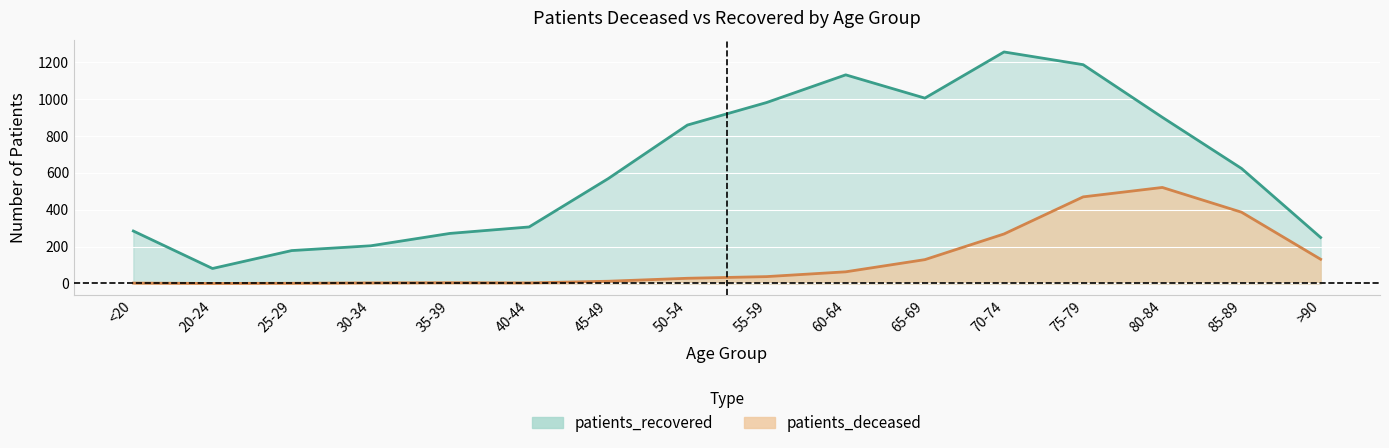

What is the difference between the second highest and minimum values in the patients_recovered series?

1104